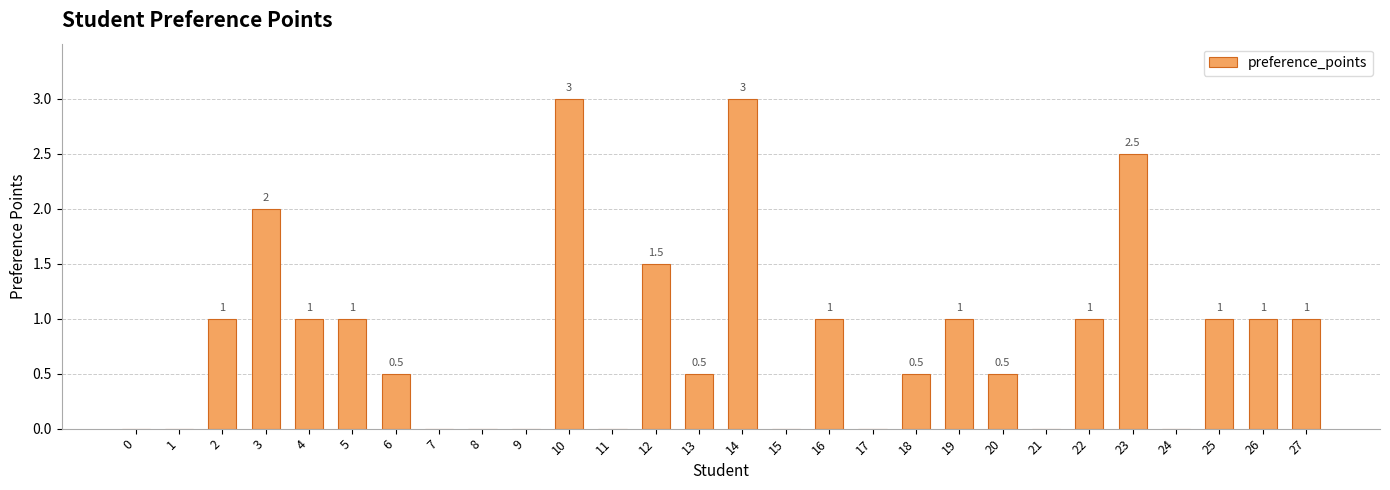

Approximately how many times larger is the value at 2 compared to 27?

1.0